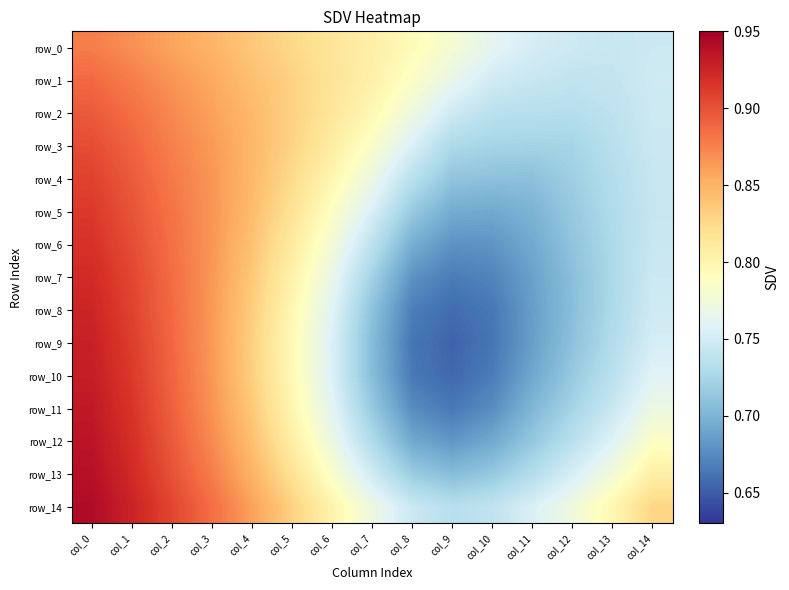

Rank the categories by row_4 value from lowest to highest.

col_11, col_10, col_9, col_12, col_13, col_8, col_14, col_7, col_6, col_5, col_4, col_3, col_2, col_1, col_0